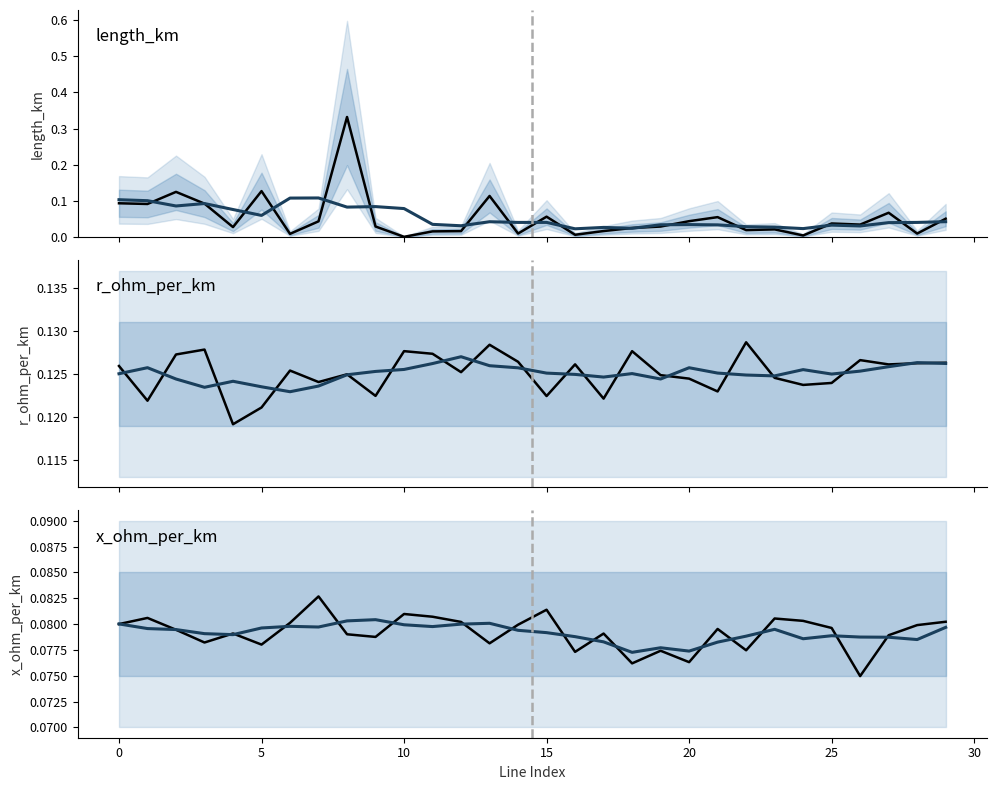

Is the value of r_ohm_per_km at 26 greater than the value of length_km at 13?

Yes